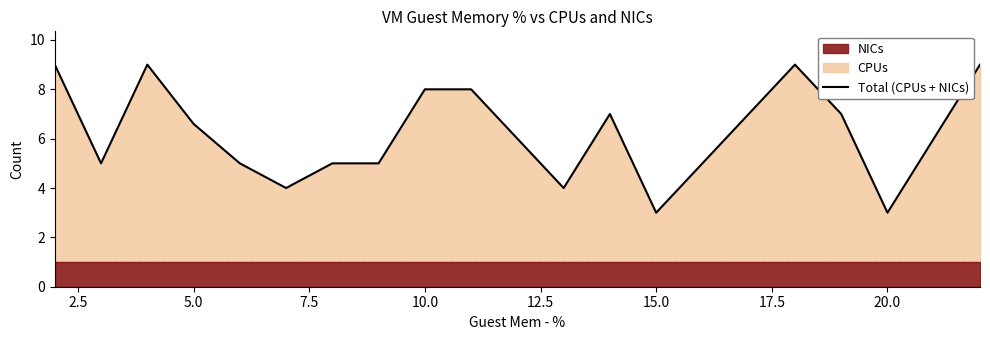

Reading left to right, what are all the values shown in this chart?

9.0	5.0	9.0	6.6	5.0	4.0	5.0	5.0	8.0	8.0	4.0	7.0	3.0	5.0	9.0	7.0	3.0	9.0